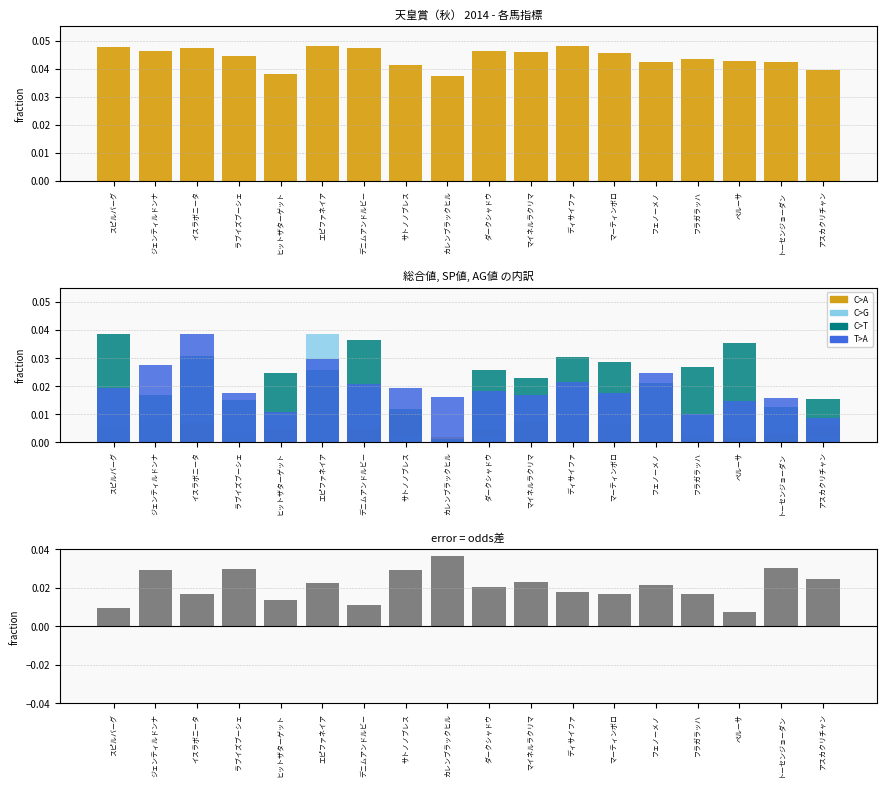

How many series are shown in this chart?

6